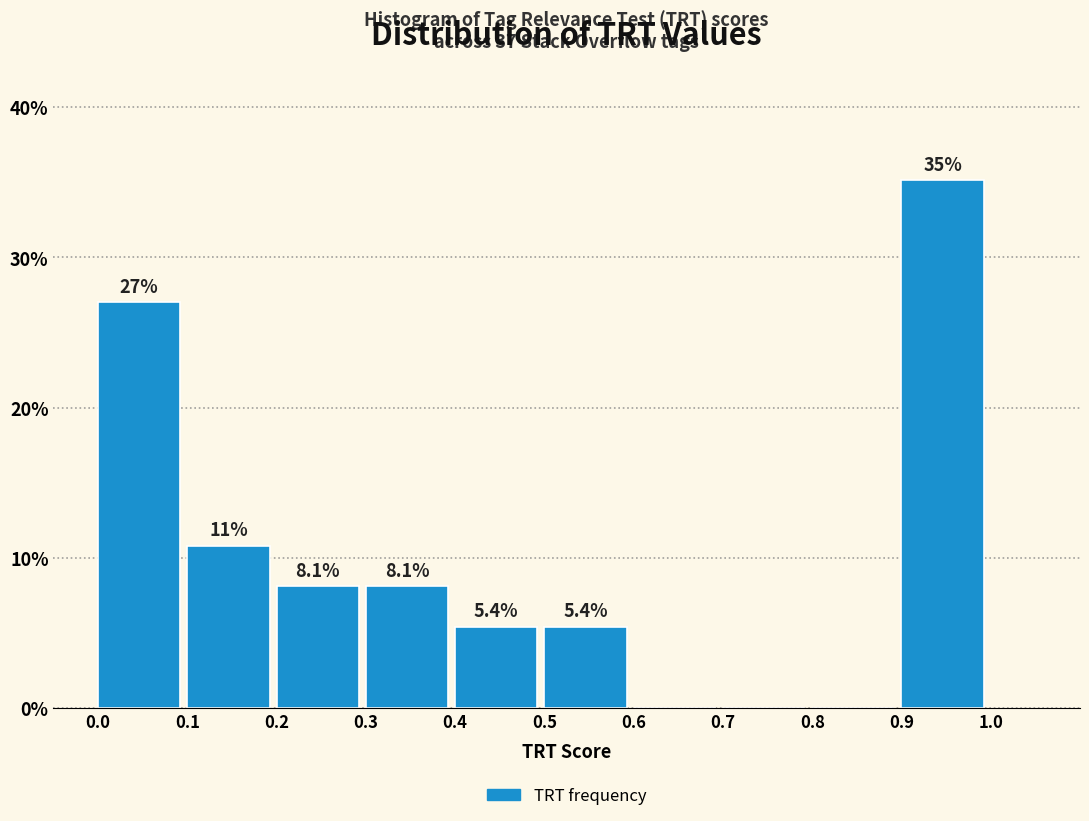

Over which range of the x-axis is the bar tallest?

0.9 to 1.0